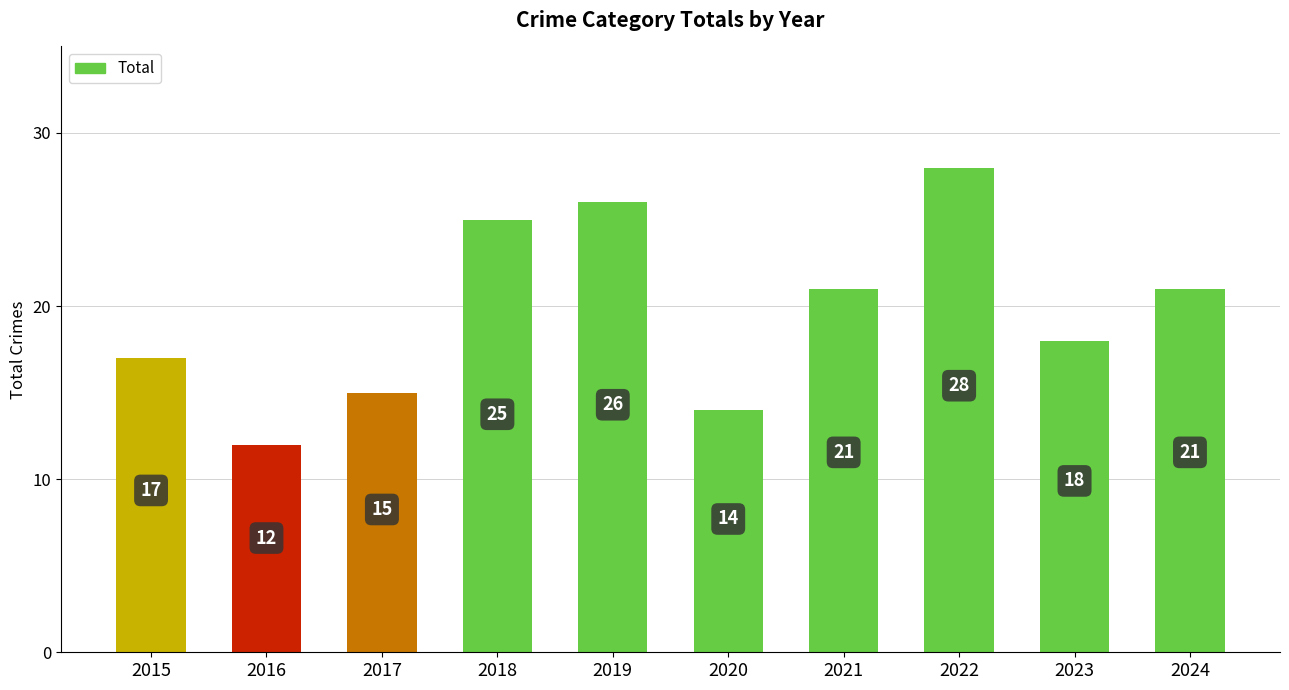

Reading right to left, transcribe all the data shown in this chart.

2024=21	2023=18	2022=28	2021=21	2020=14	2019=26	2018=25	2017=15	2016=12	2015=17